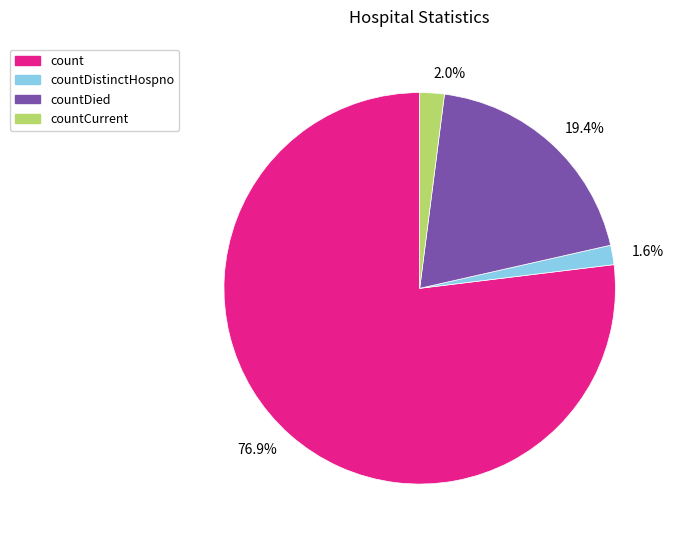

Count the number of slices in the pie.

4